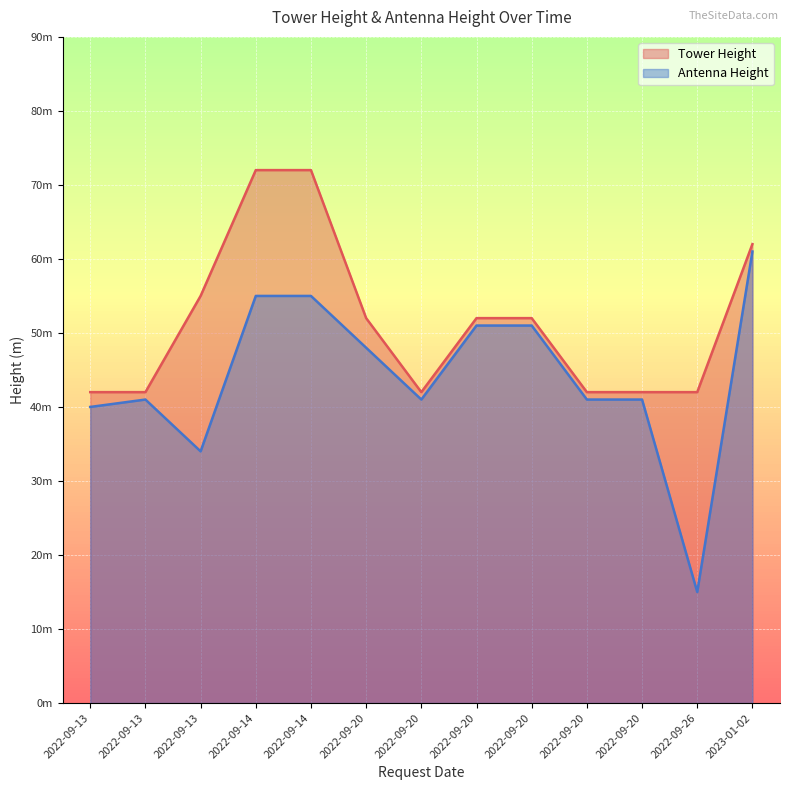

Which label corresponds to the smallest value in the chart?

2022-09-26